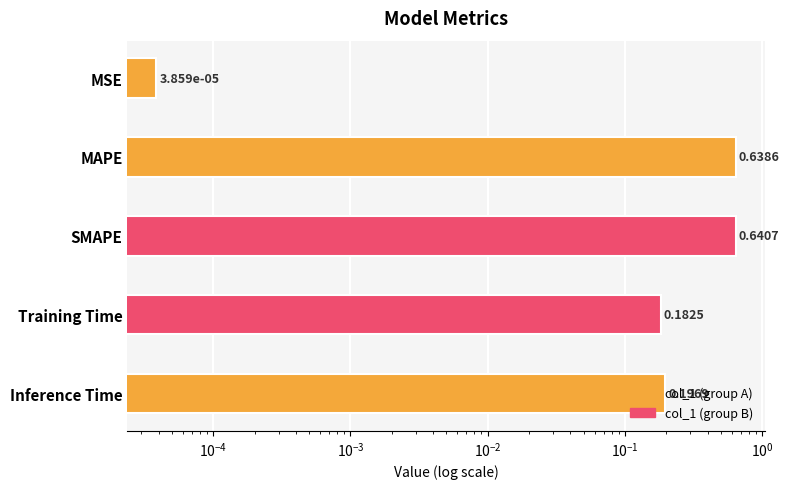

What is the difference between the maximum and minimum values?

0.6